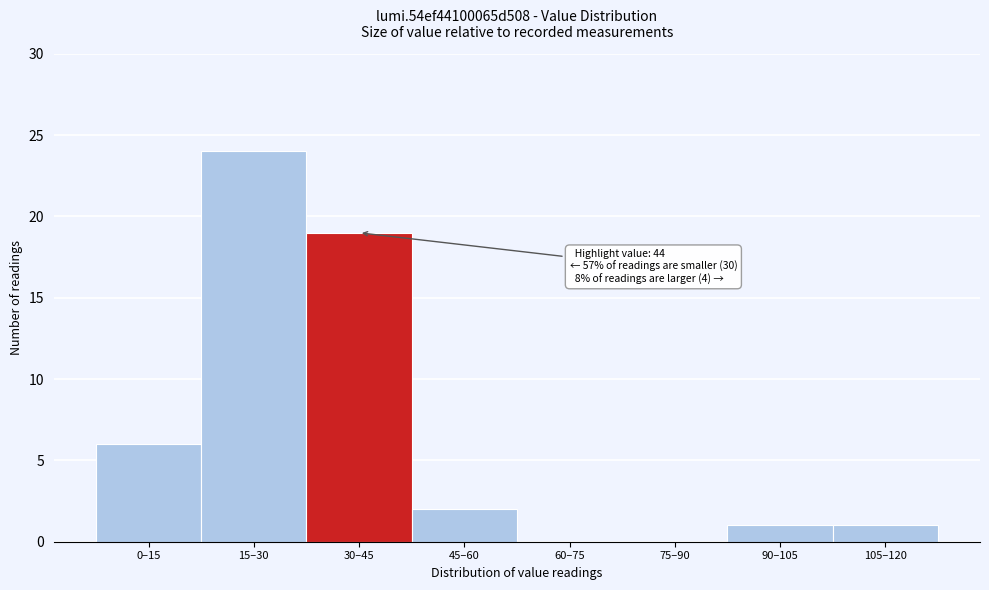

Reading right to left, extract all data points from this chart.

105–120=1	90–105=1	75–90=0	60–75=0	45–60=2	30–45=19	15–30=24	0–15=6